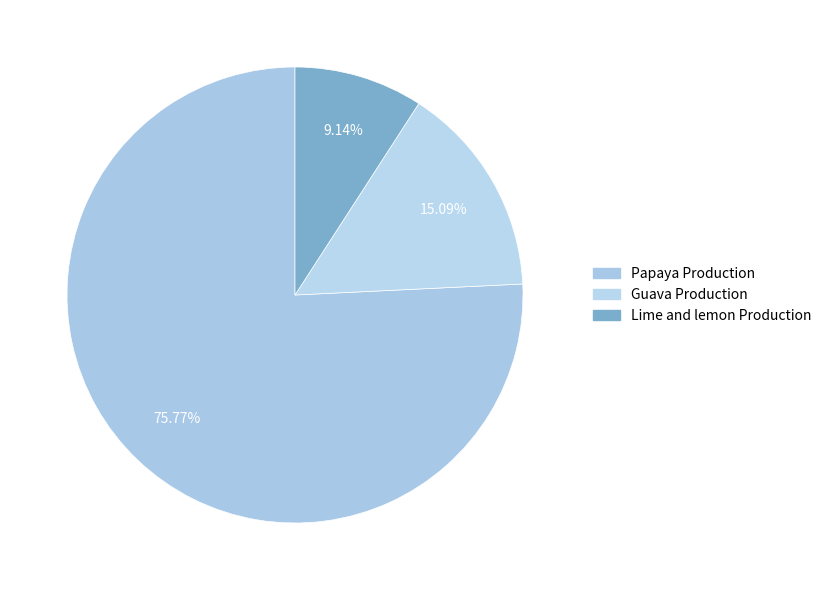

Does Guava Production represent more than half of the total?

No